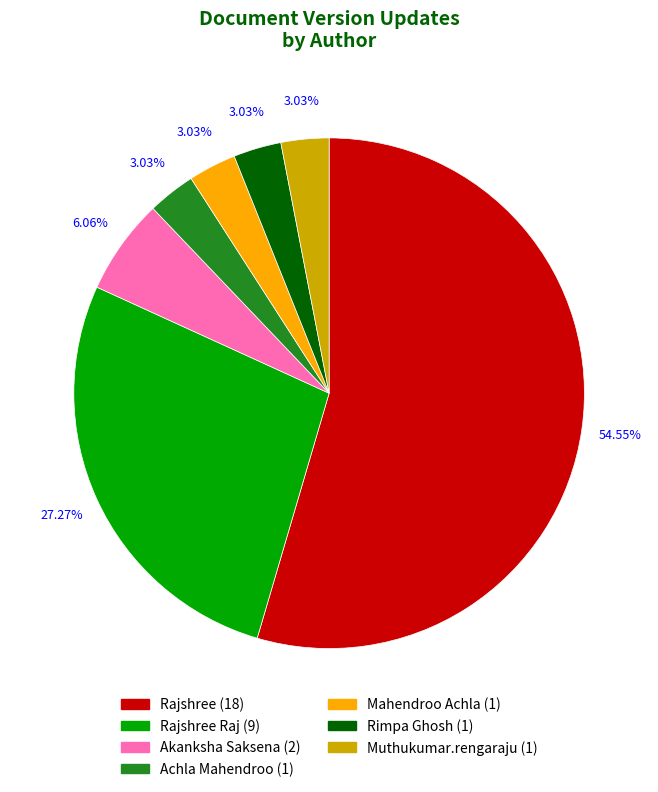

To the nearest percent, what is the average slice percentage?

14%